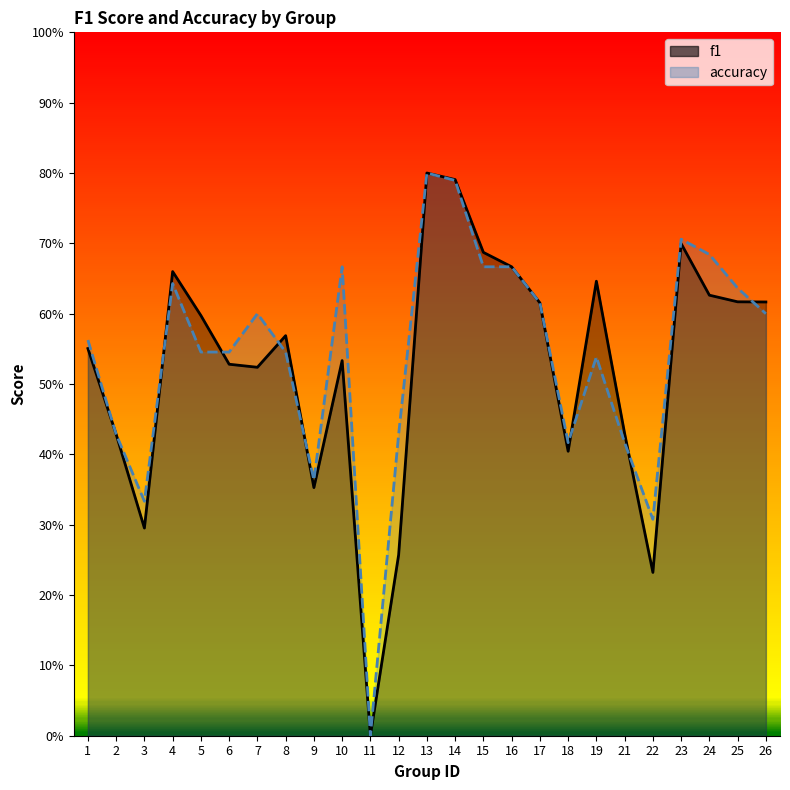

What is the value of the accuracy point at the 21st from the left?

0.3